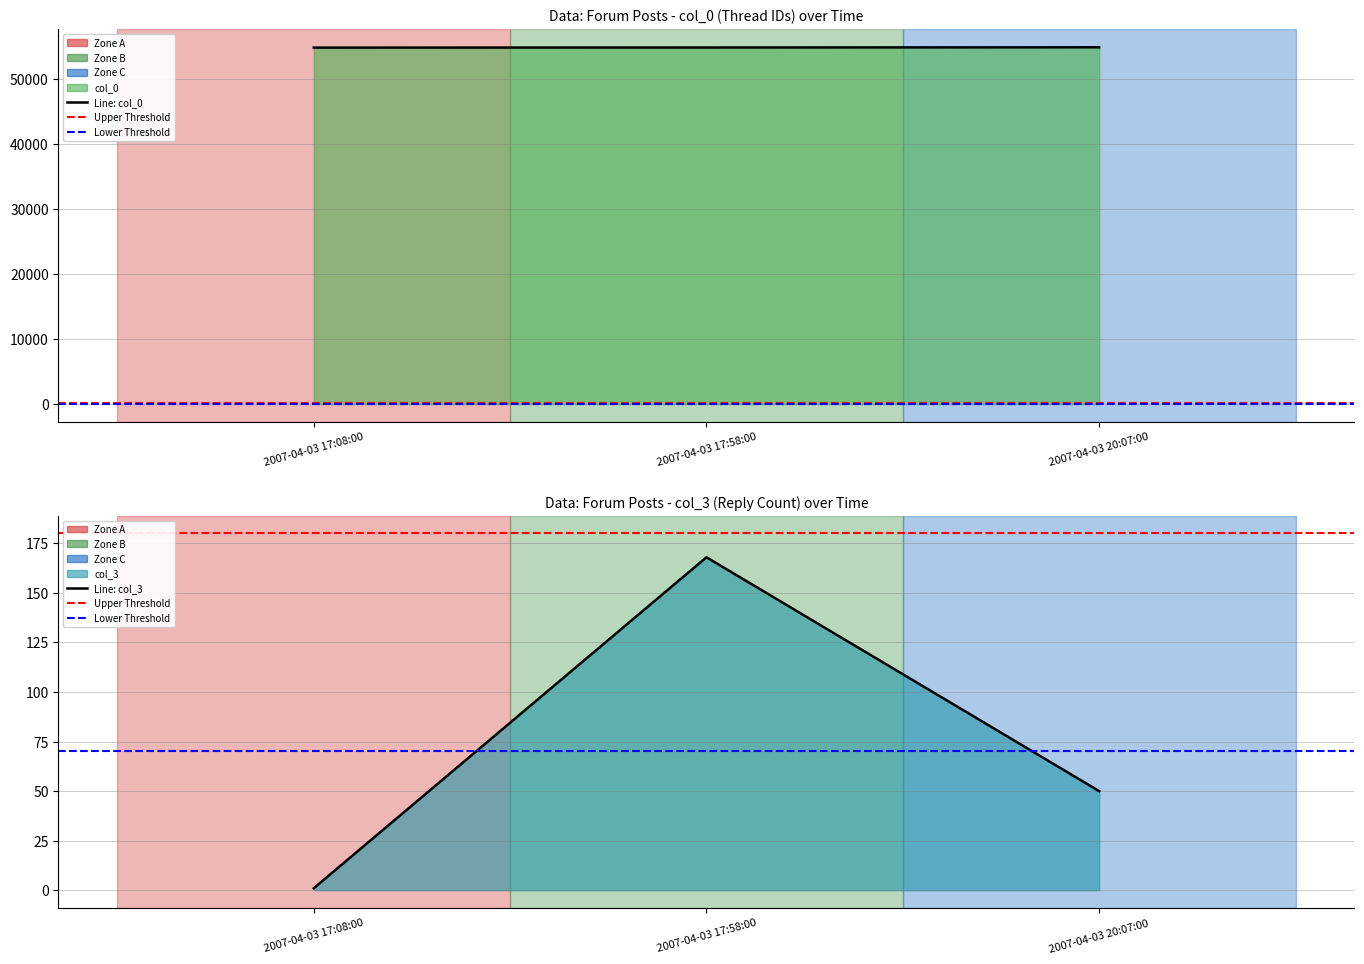

Is the value of col_3 at 2007-04-03 20:07:00 greater than the value of col_0 at 2007-04-03 20:07:00?

No